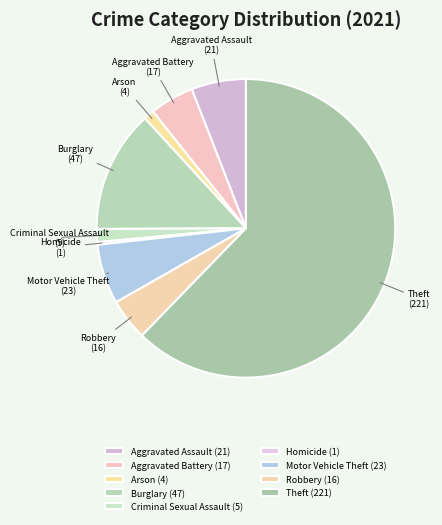

Which has a higher value, Aggravated Battery or Aggravated Assault?

Aggravated Assault